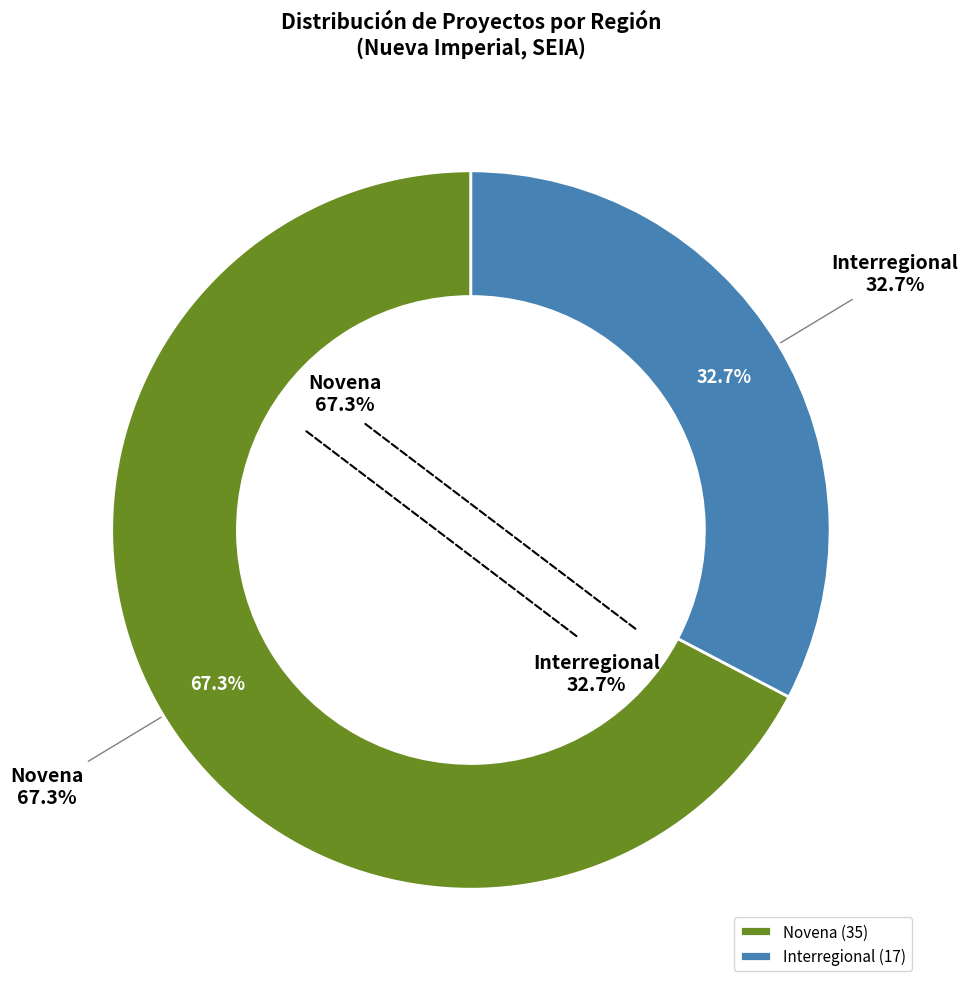

Is it true that Novena is 79% of the pie?

False